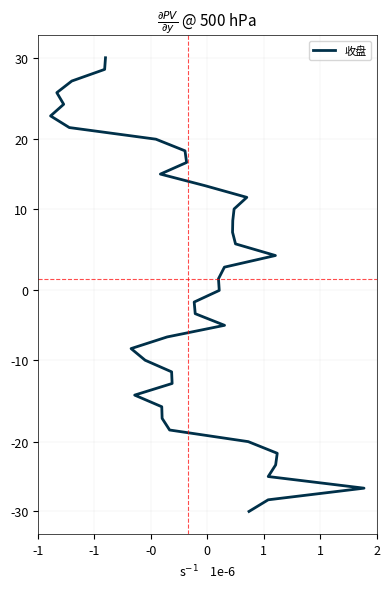

Which category has the lowest value across all series?

-1